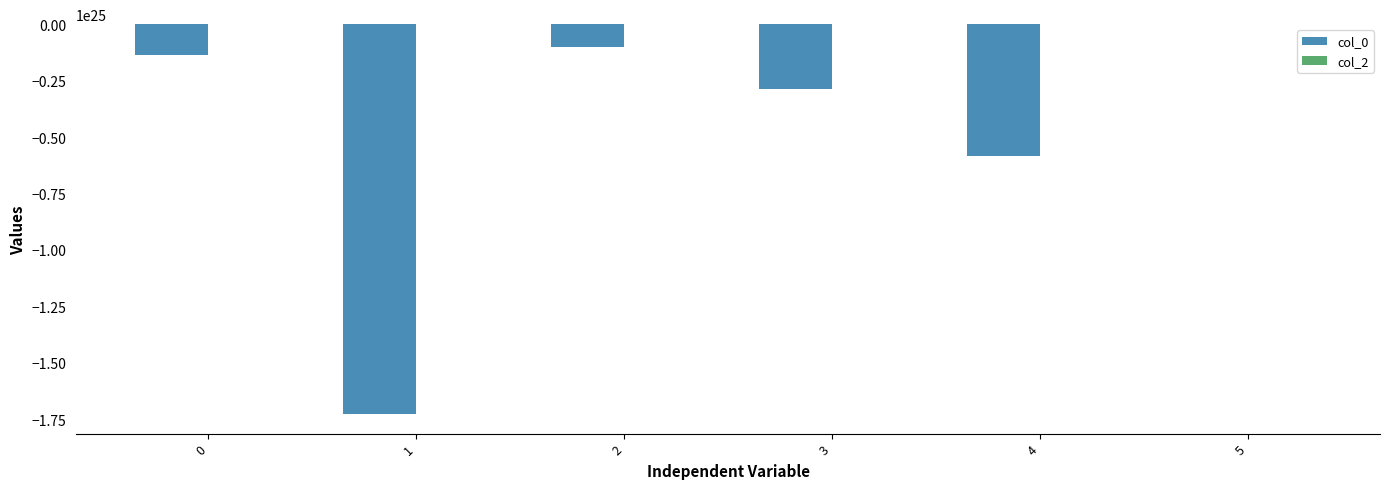

The value of col_0 at 0 is -484274884735059275808768. True or false?

False